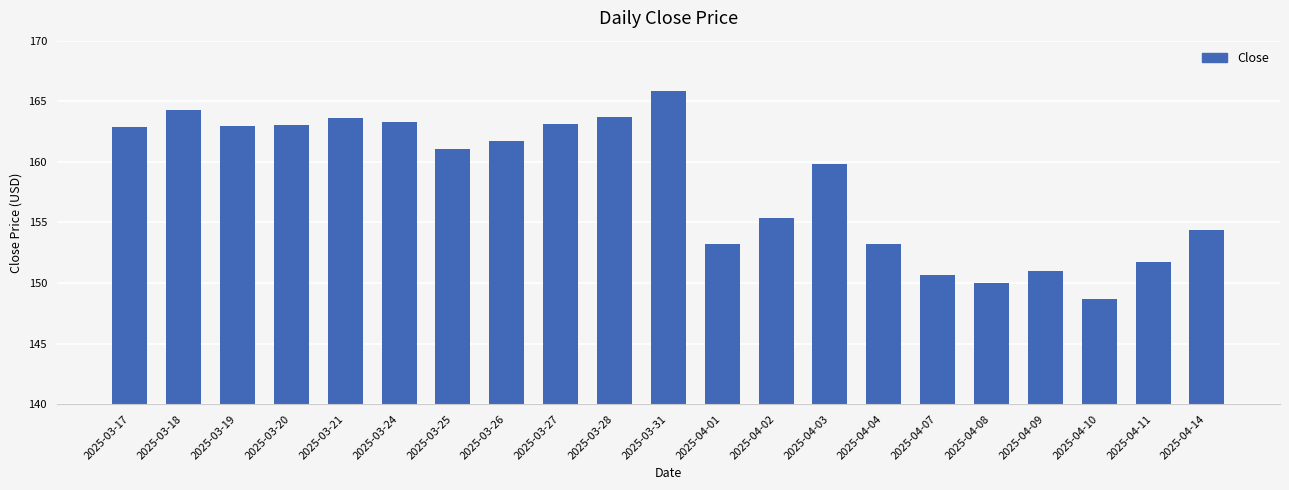

True or false: the data shows 238.6 at 2025-03-24.

False